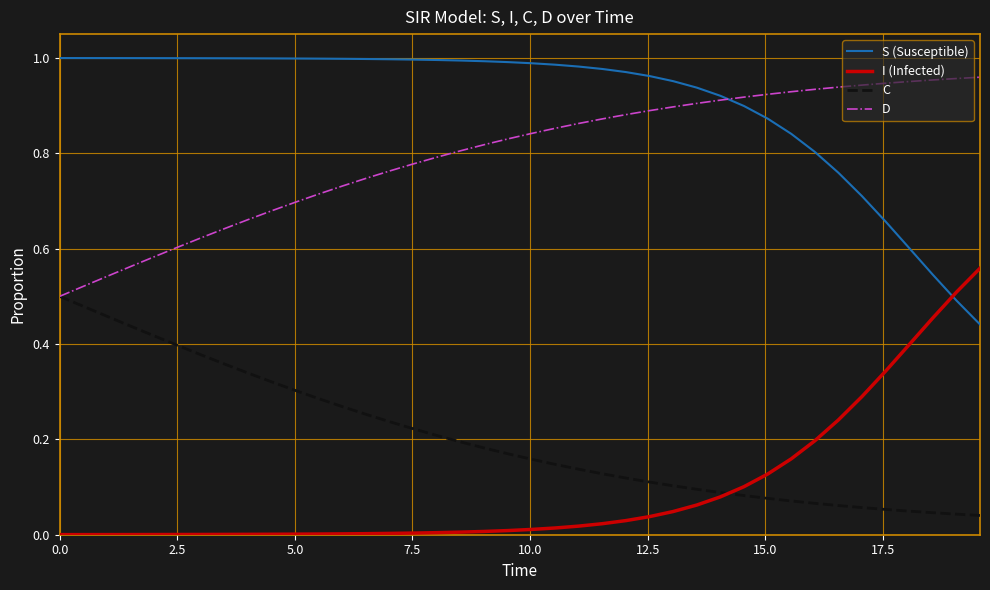

Which series has the largest total across all categories?

S (Susceptible)